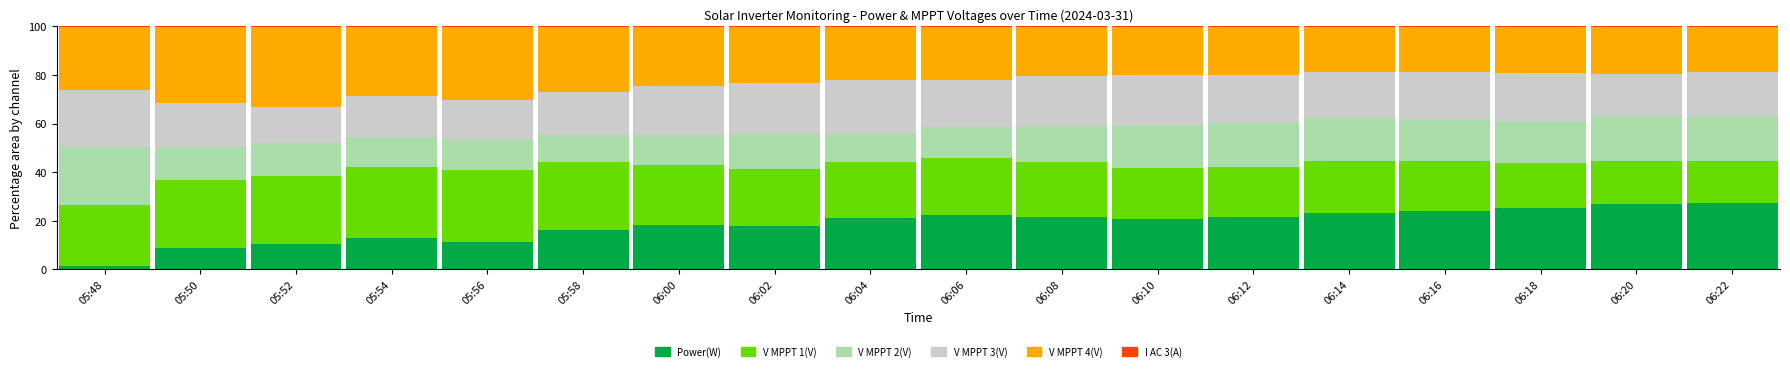

What is the sum of all Power(W) values?

331.7